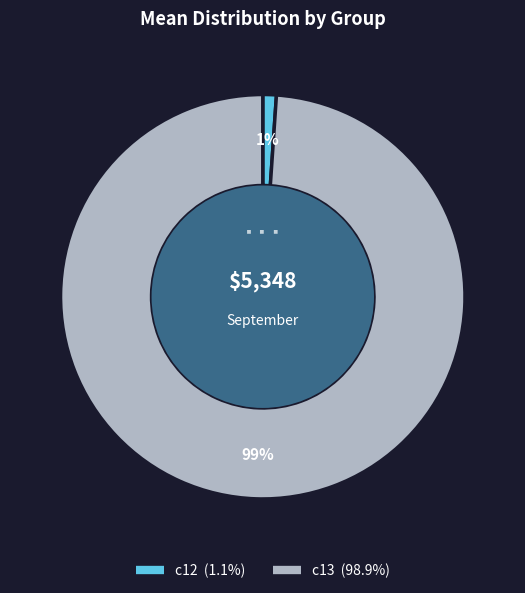

True or false: c13 accounts for 99% of the total.

True